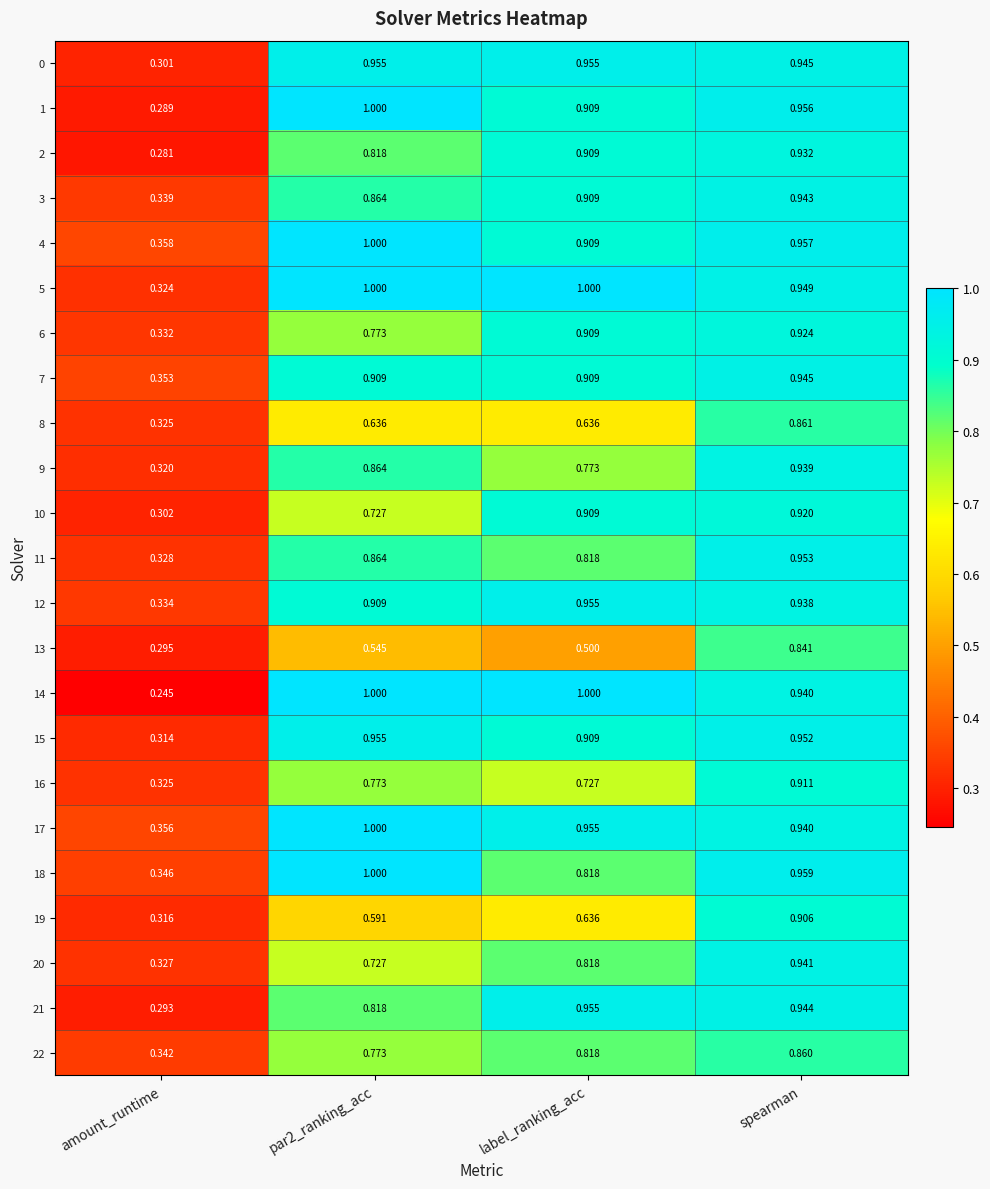

At which category is the sum across all series the highest?

spearman